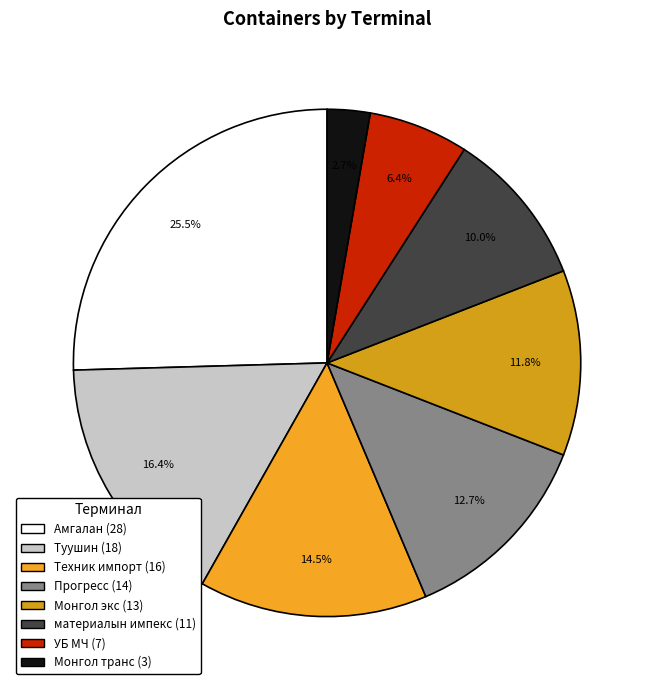

What percentage do Прогресс and материалын импекс together represent?

22.7%